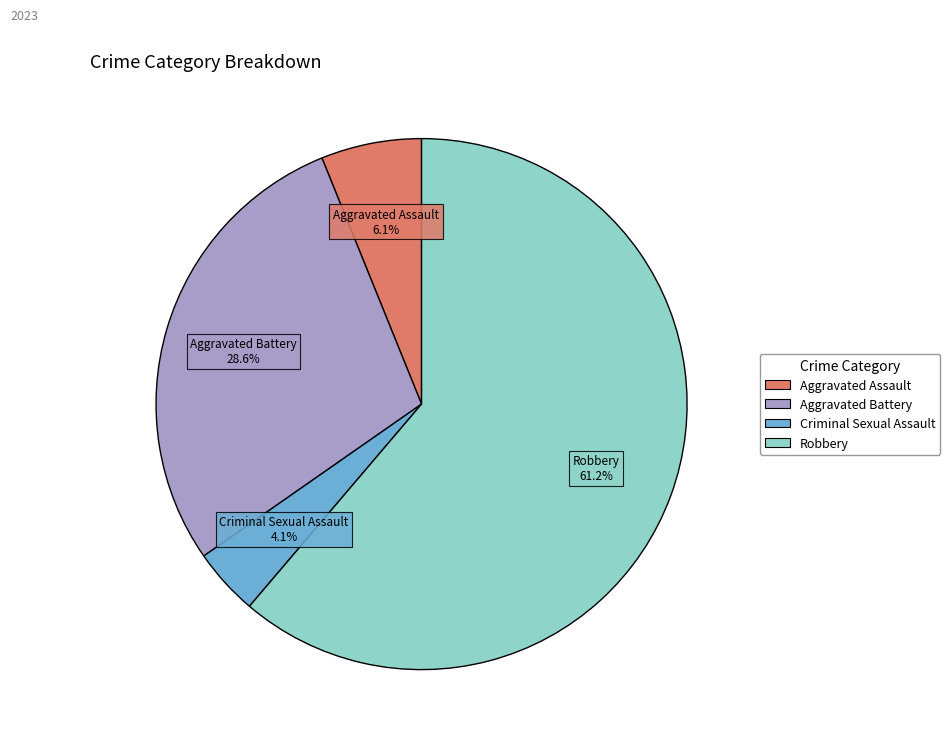

Is there any slice that represents more than half of the pie?

Yes